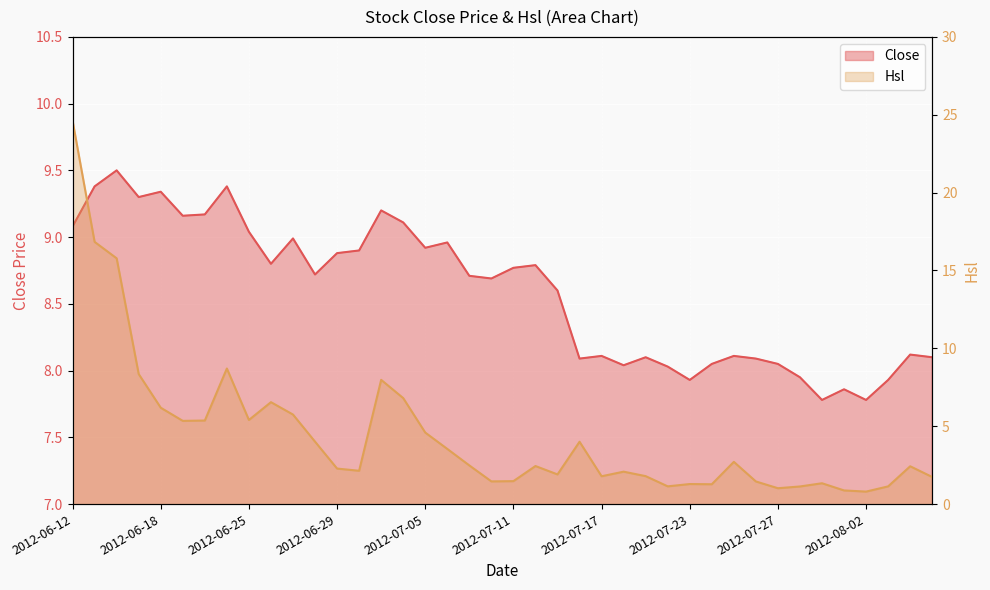

The Close series shows 8.1 at 2012-07-17. True or false?

True